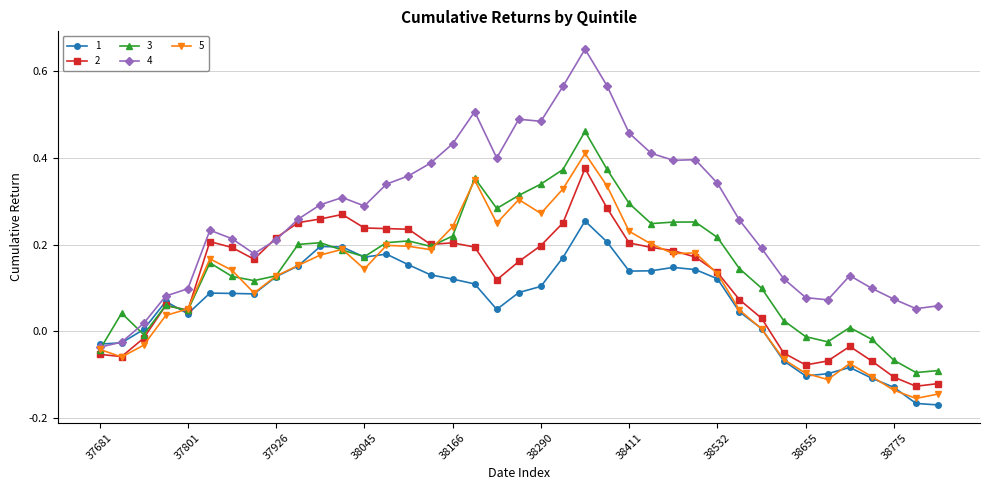

List the series in order of their peak value, highest first.

4, 3, 5, 2, 1